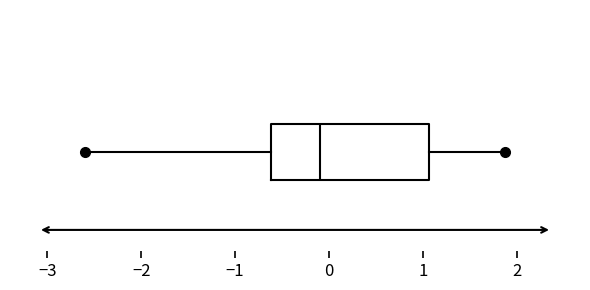

Where does the right whisker of the box end on the x-axis? The values are not printed on the chart, so give them approximately, as read against the axis.

1.9